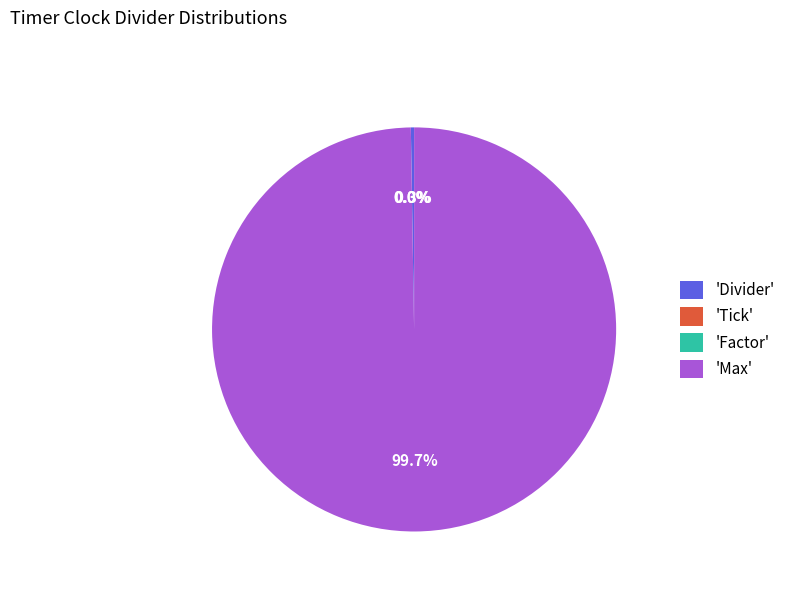

Which slice is the smallest?

Tick